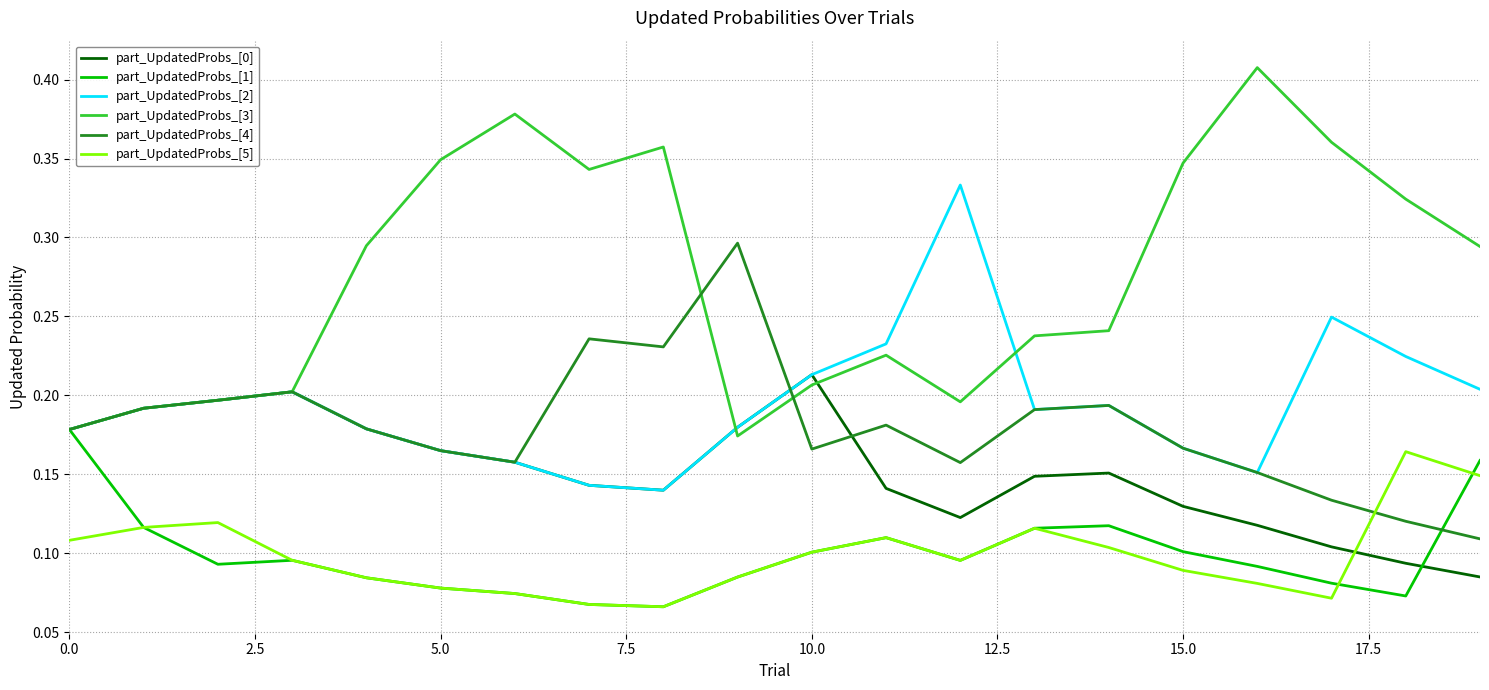

Which series has the largest total across all categories?

part_UpdatedProbs_[3]